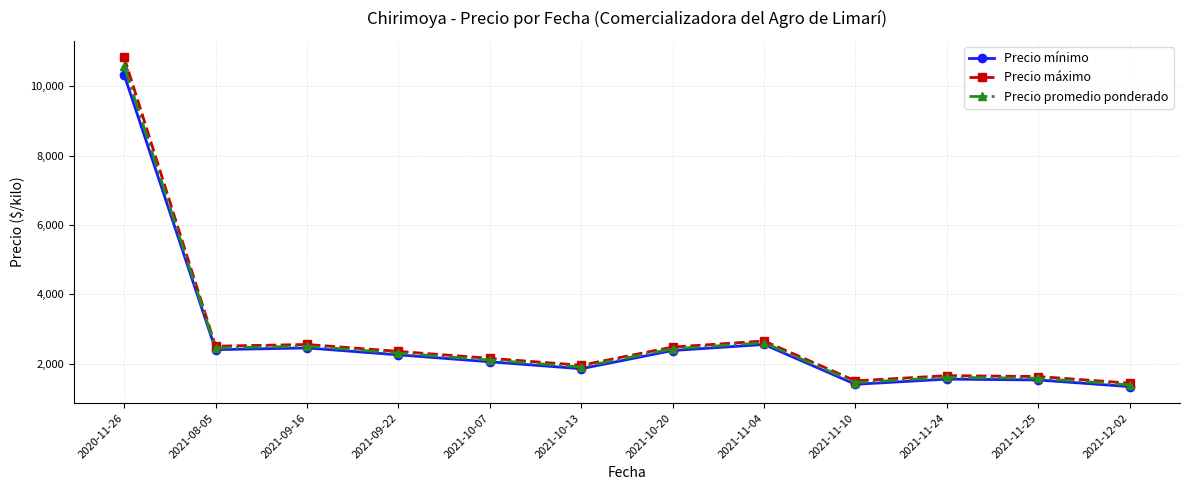

What is the maximum value shown in the chart?

10833.3